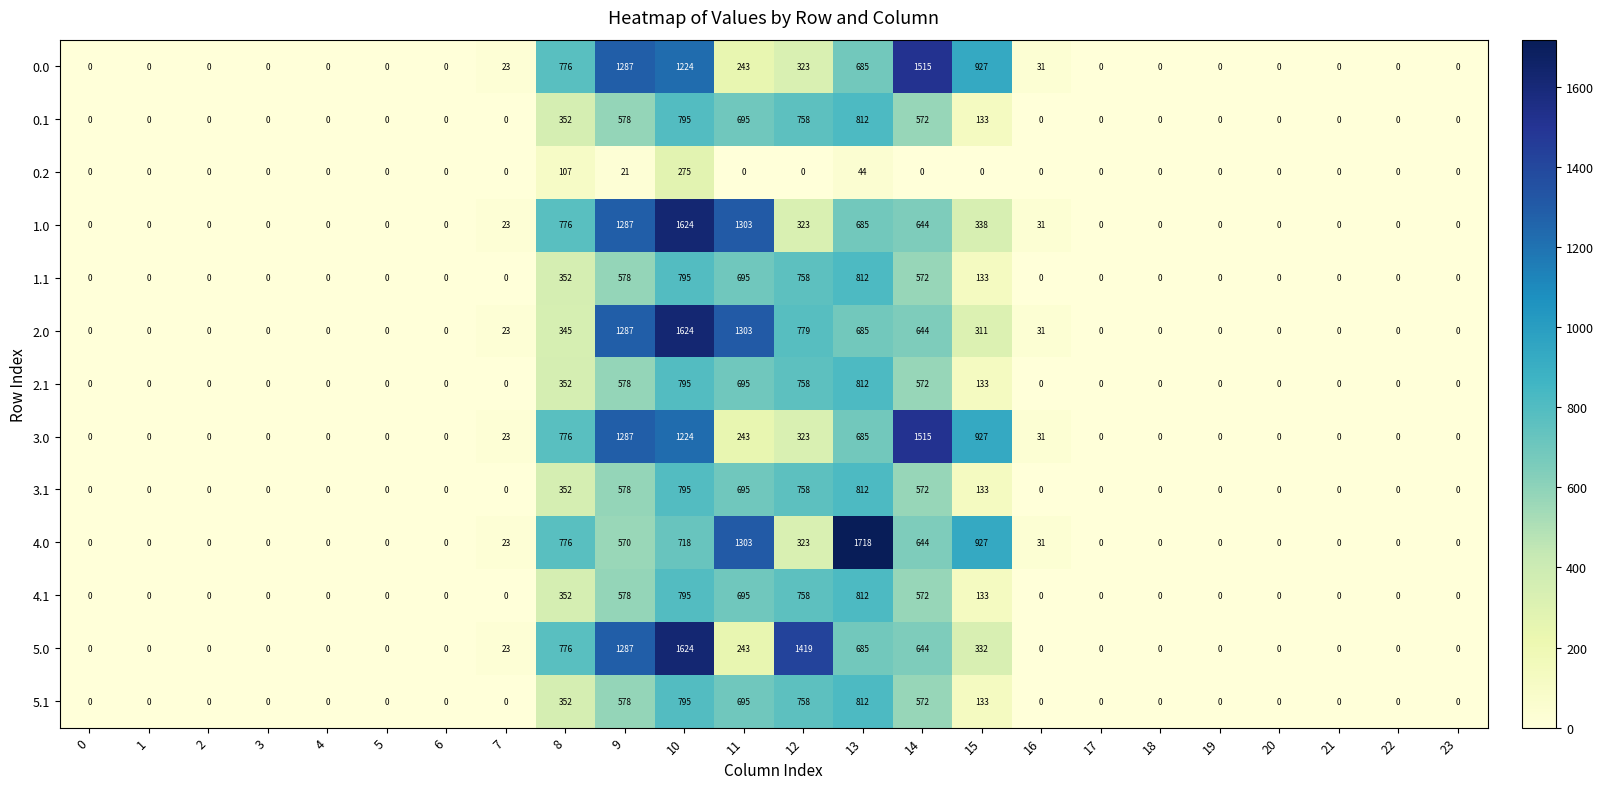

What is the highest value of the 3.0 series?

1515